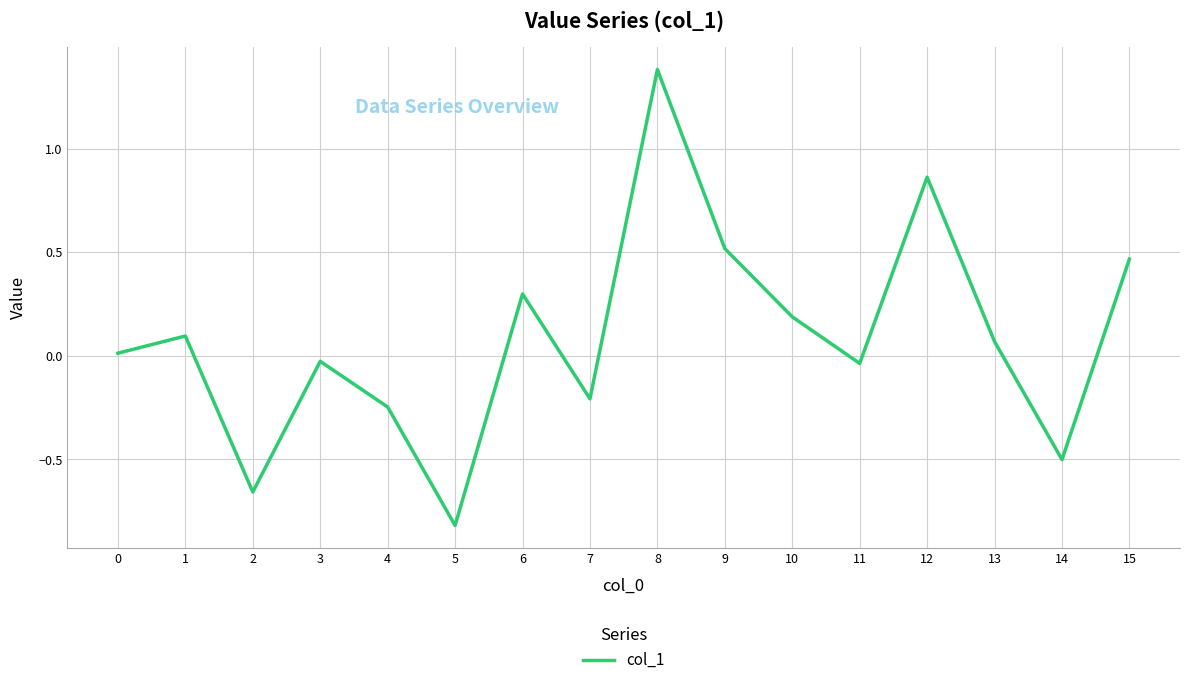

Between 5 and 8, which is larger?

8